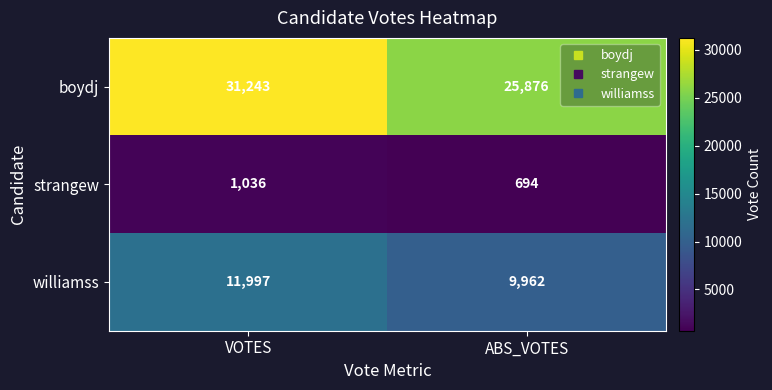

Rank the series at ABS_VOTES from lowest to highest value.

strangew, williamss, boydj